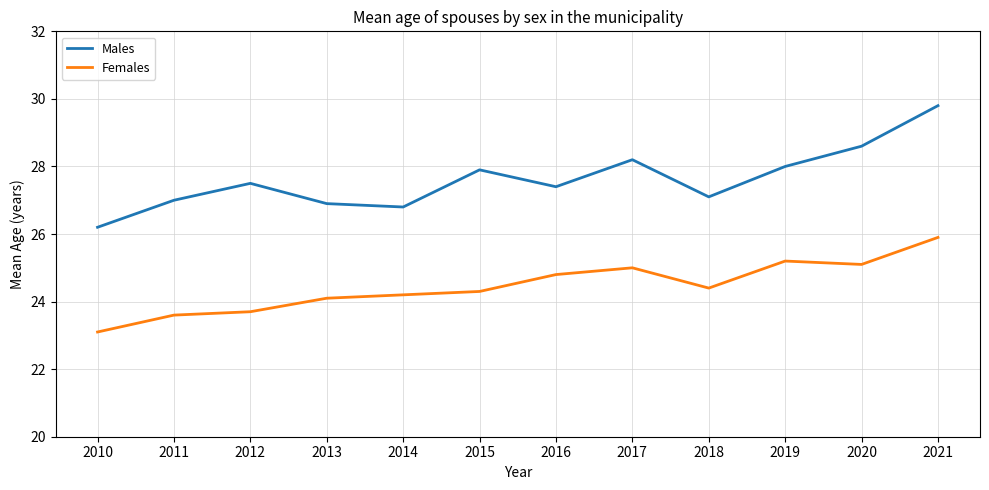

True or false: Males and Females intersect in this chart.

False